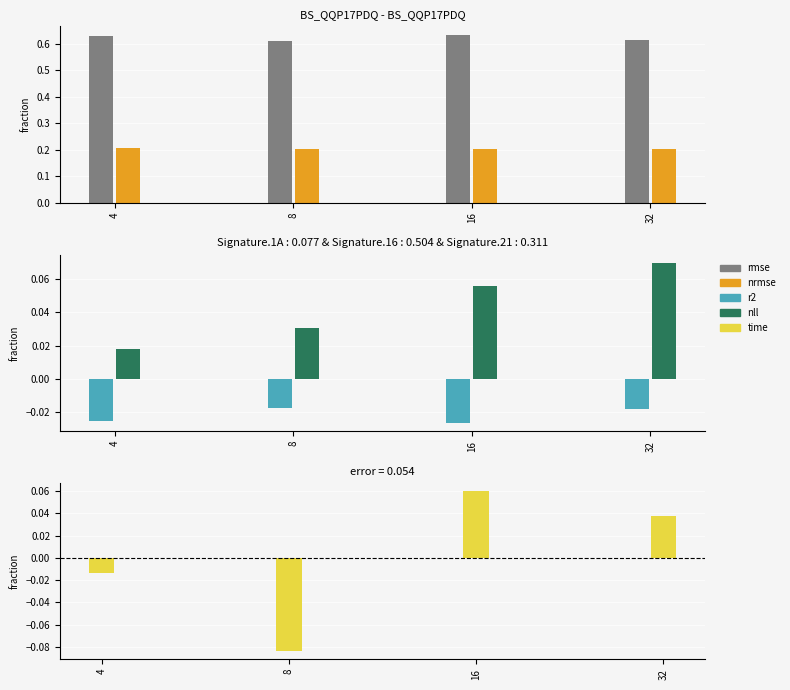

List the labels in order of time value, largest first.

16, 32, 4, 8